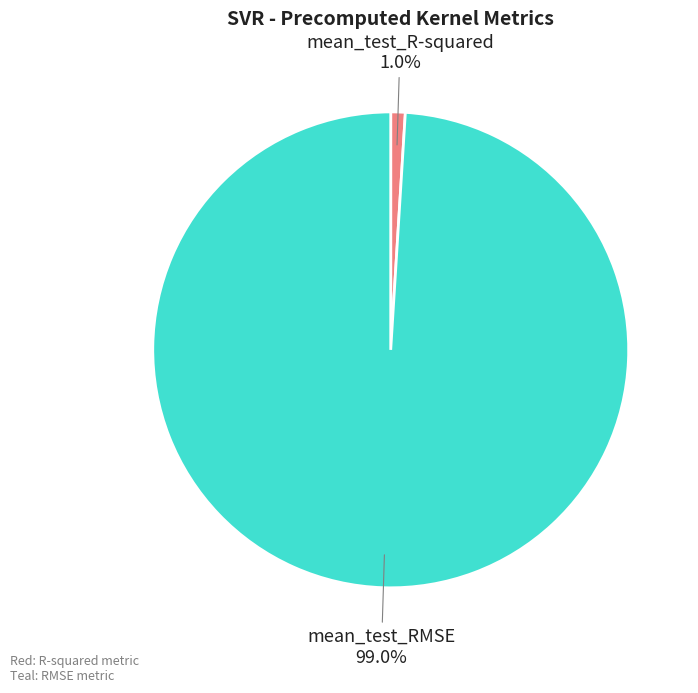

Is there any slice that represents more than half of the pie?

Yes